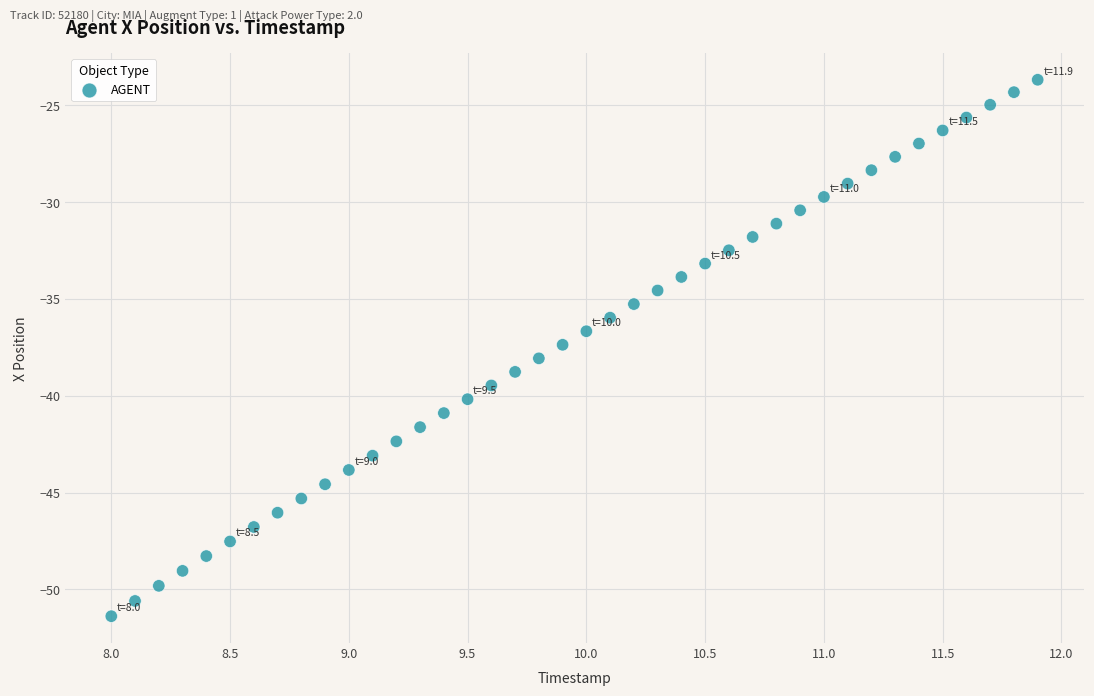

What is the range of Y values (max minus min)?

27.7